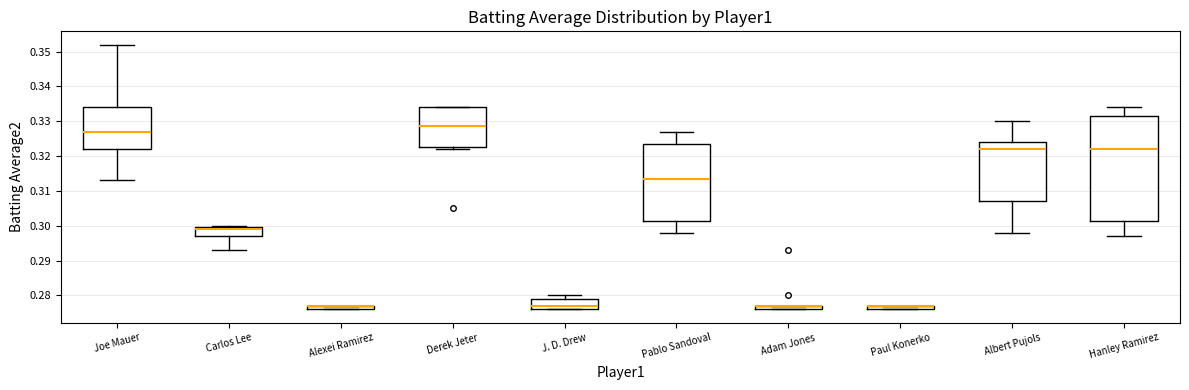

Which box is the tallest, from its lower edge to its upper edge?

Hanley Ramirez